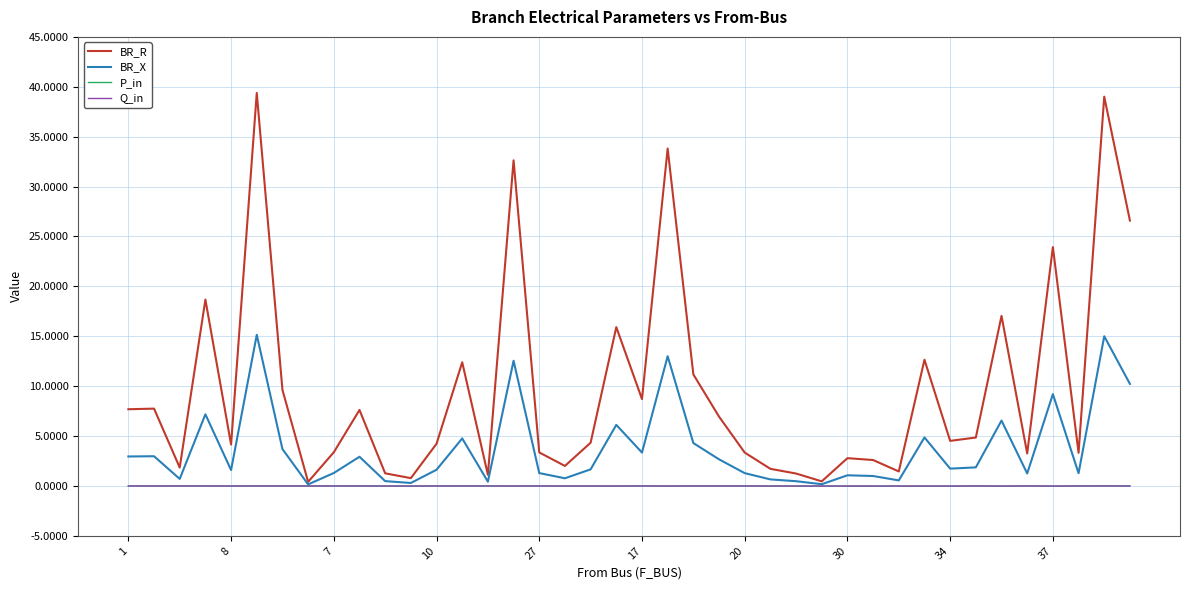

What is the maximum value shown in the chart?

39.4